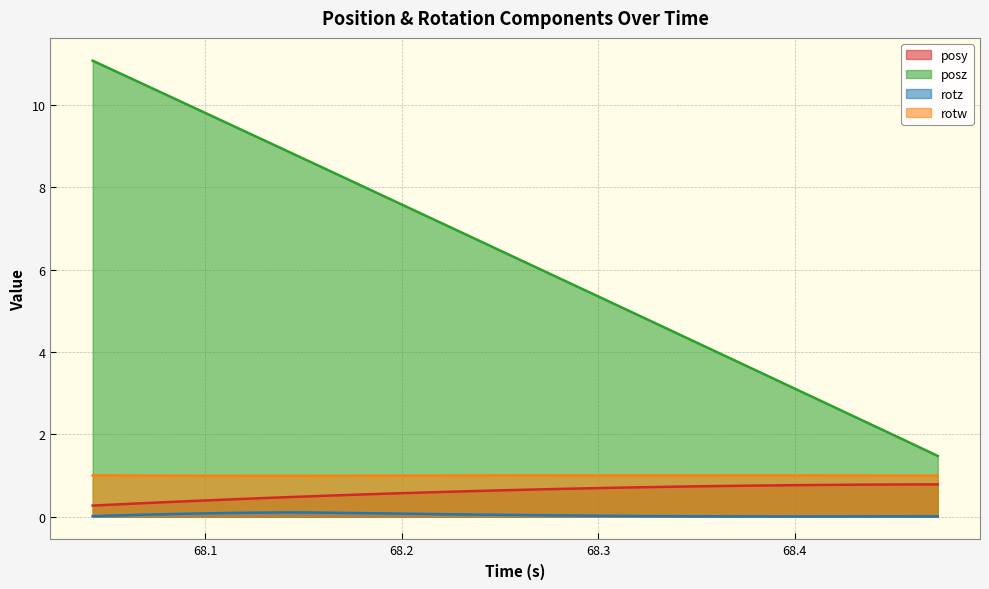

Which series has the largest total across all categories?

posz